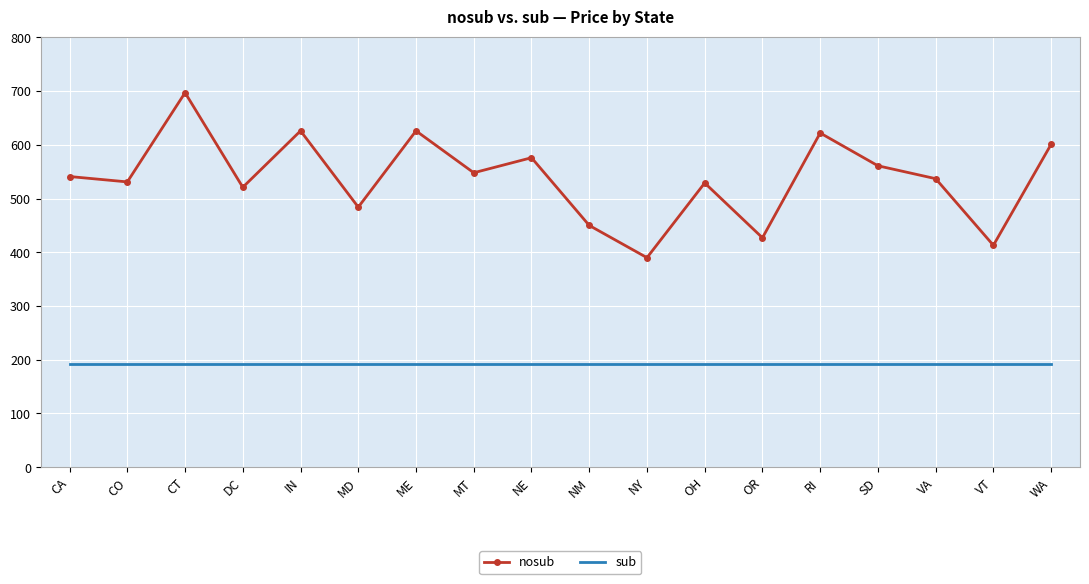

What is the approximate value of sub at NE?

193